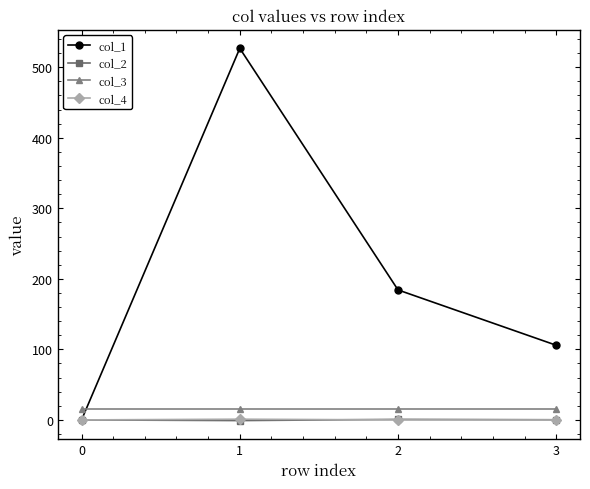

True or false: col_1 has more than 0 points higher than both neighbors.

True